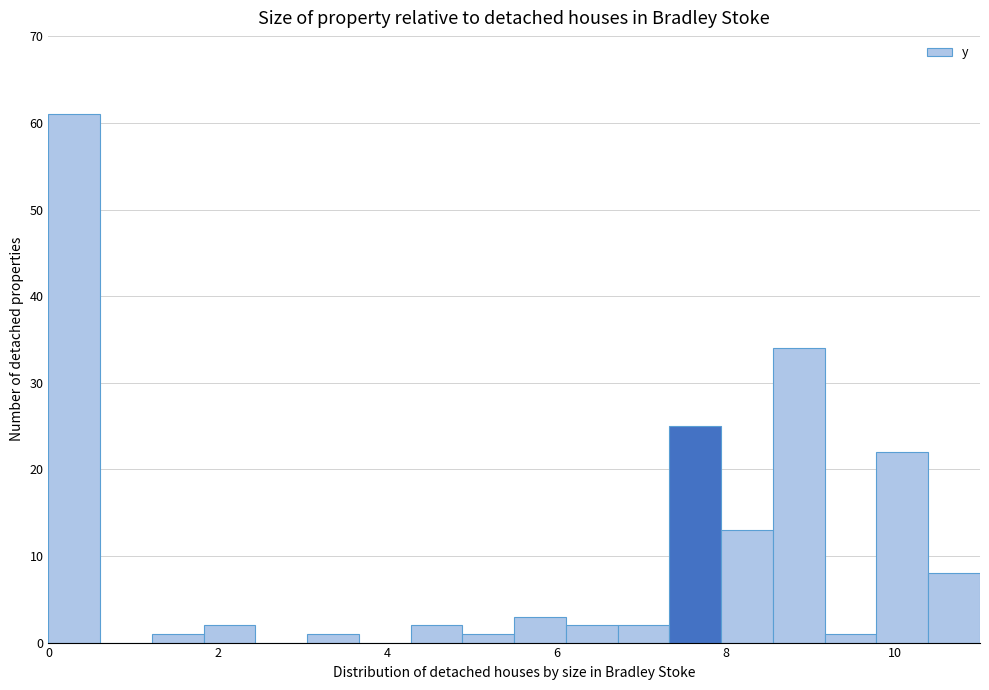

Around what value on the x-axis is the tallest bar? Give the approximate position of its centre, as read against the axis.

0.4